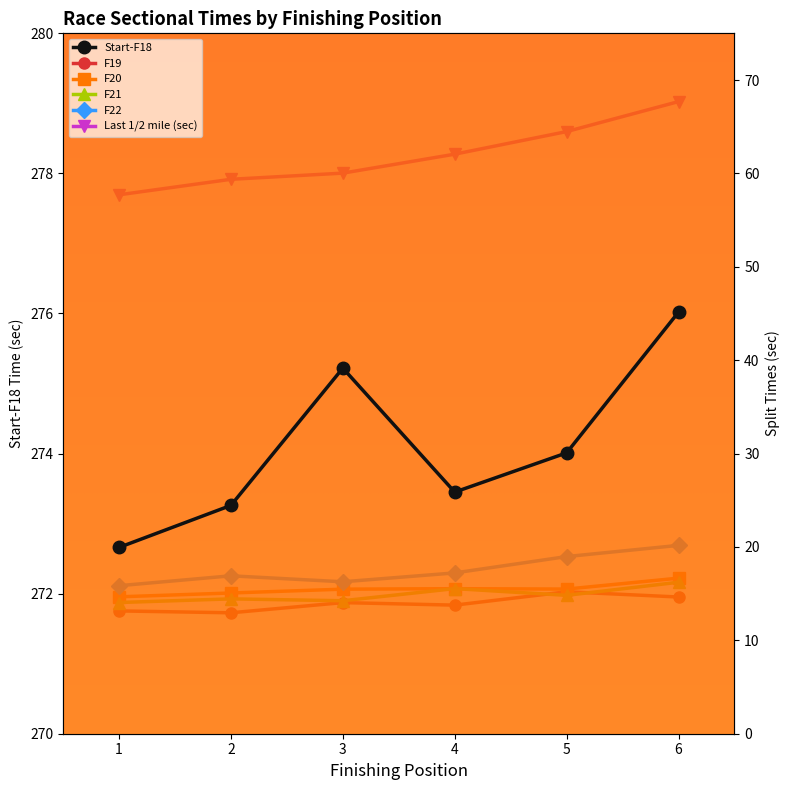

True or false: Last 1/2 mile (sec) and Start-F18 cross at least once.

False